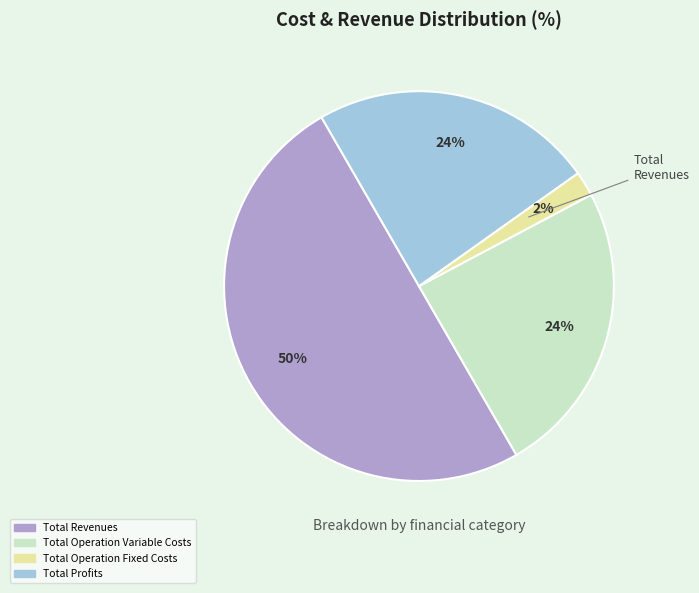

To the nearest percent, what portion does Total Revenues represent?

50%